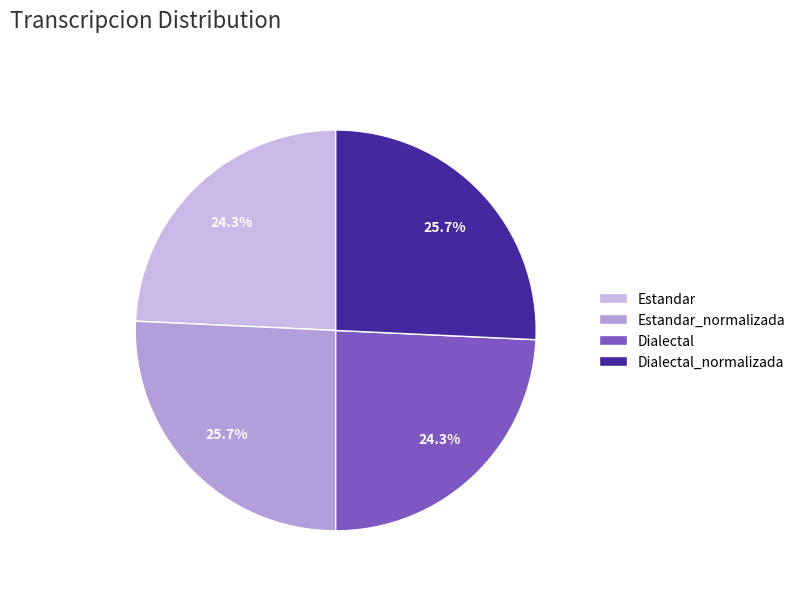

How many slices are in this pie chart?

4